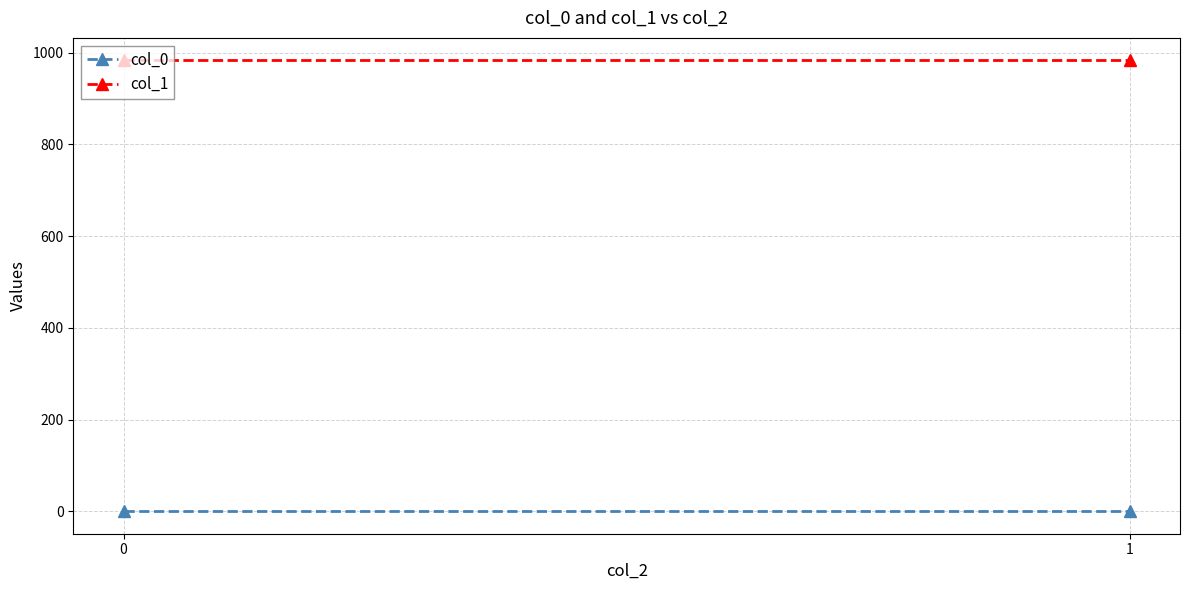

List the labels in order of col_1 value, largest first.

0, 1